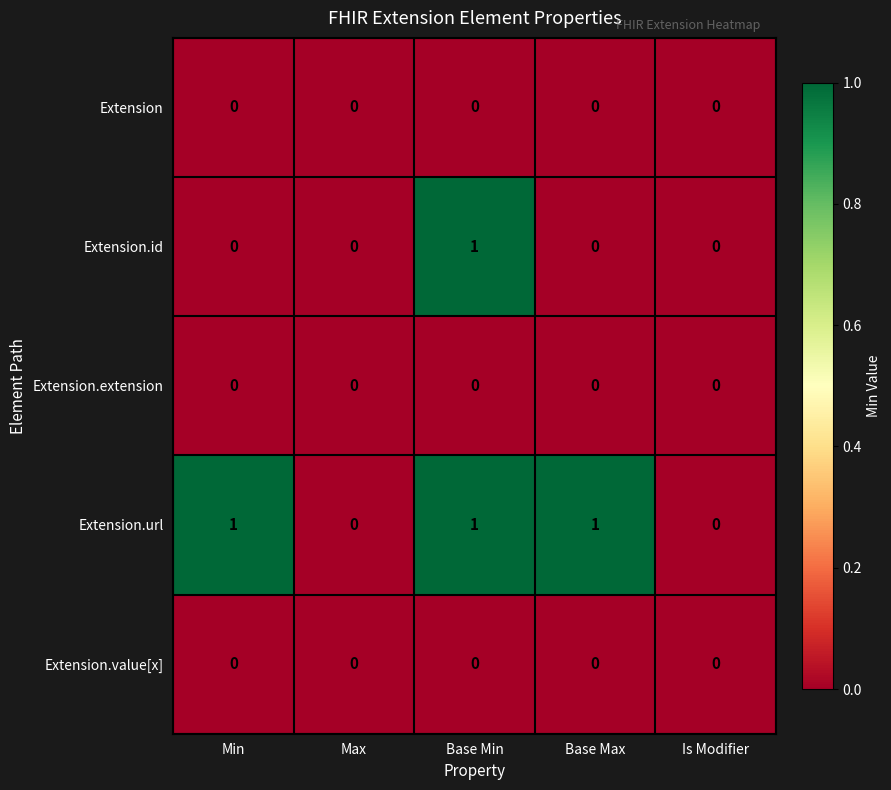

Is it true that Extension.url equals 1 at Base Max?

True